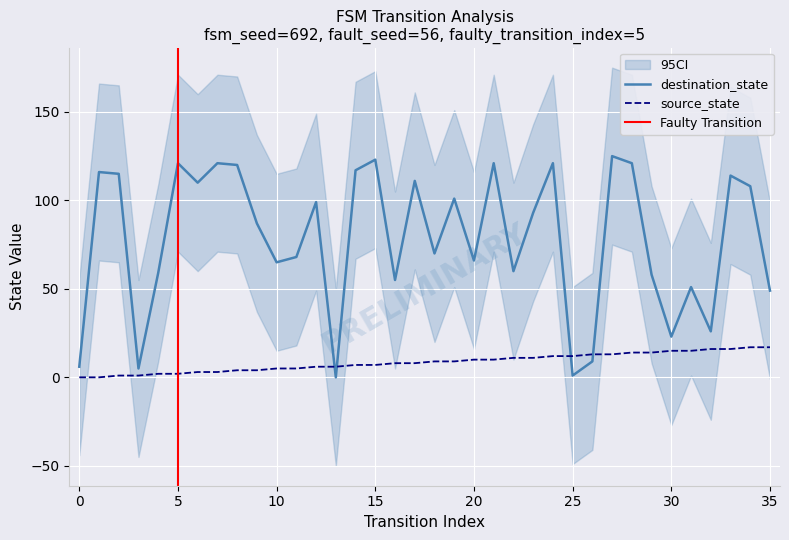

Does the chart display data point markers on the line(s)?

No